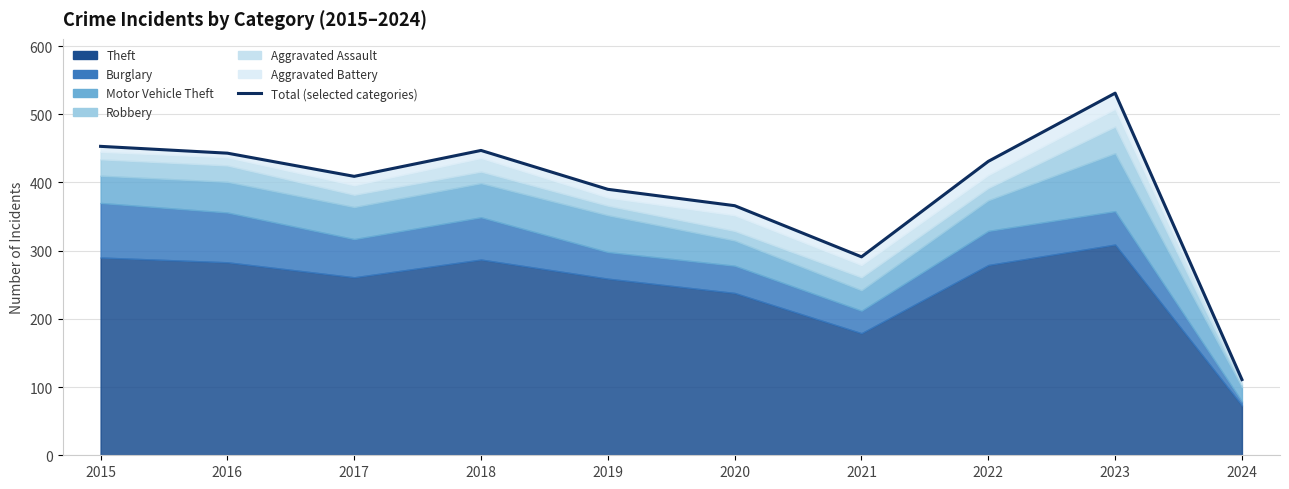

Where is the first local maximum?

2018